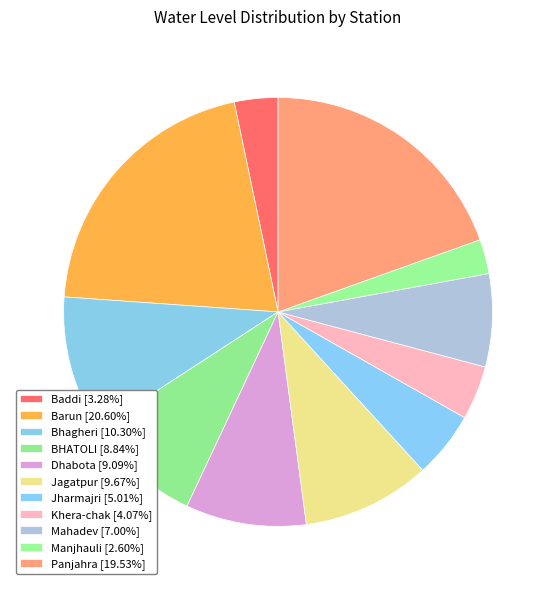

Does Panjahra represent more than half of the total?

No